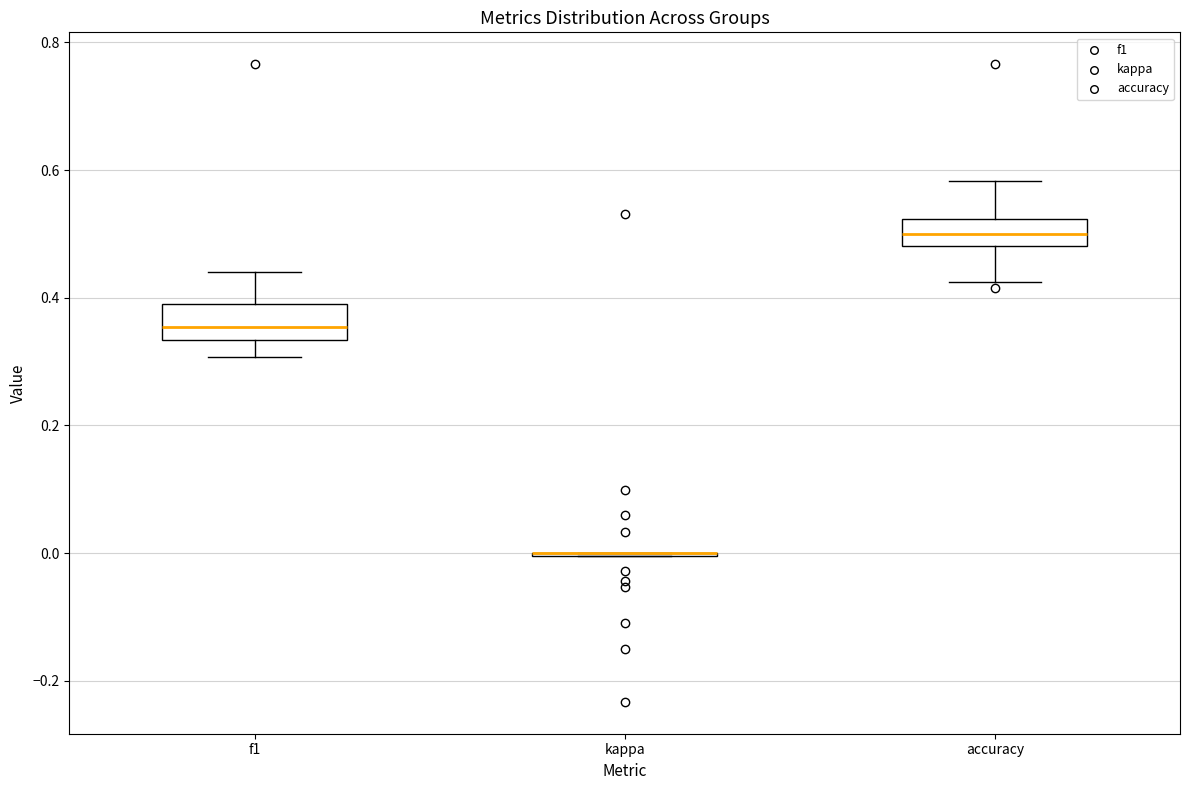

Reading left to right, transcribe this box plot: for each box, give where its median line is, the range the box spans, and where its two whiskers end, as read against the y-axis. The values are not printed on the chart, so give them approximately, as read against the axis.

f1: median 0.36, box 0.34 to 0.38, whiskers 0.30 to 0.44
kappa: box collapsed to a line at 0.00, whiskers 0.00 to 0.00
accuracy: median 0.50, box 0.48 to 0.52, whiskers 0.42 to 0.58